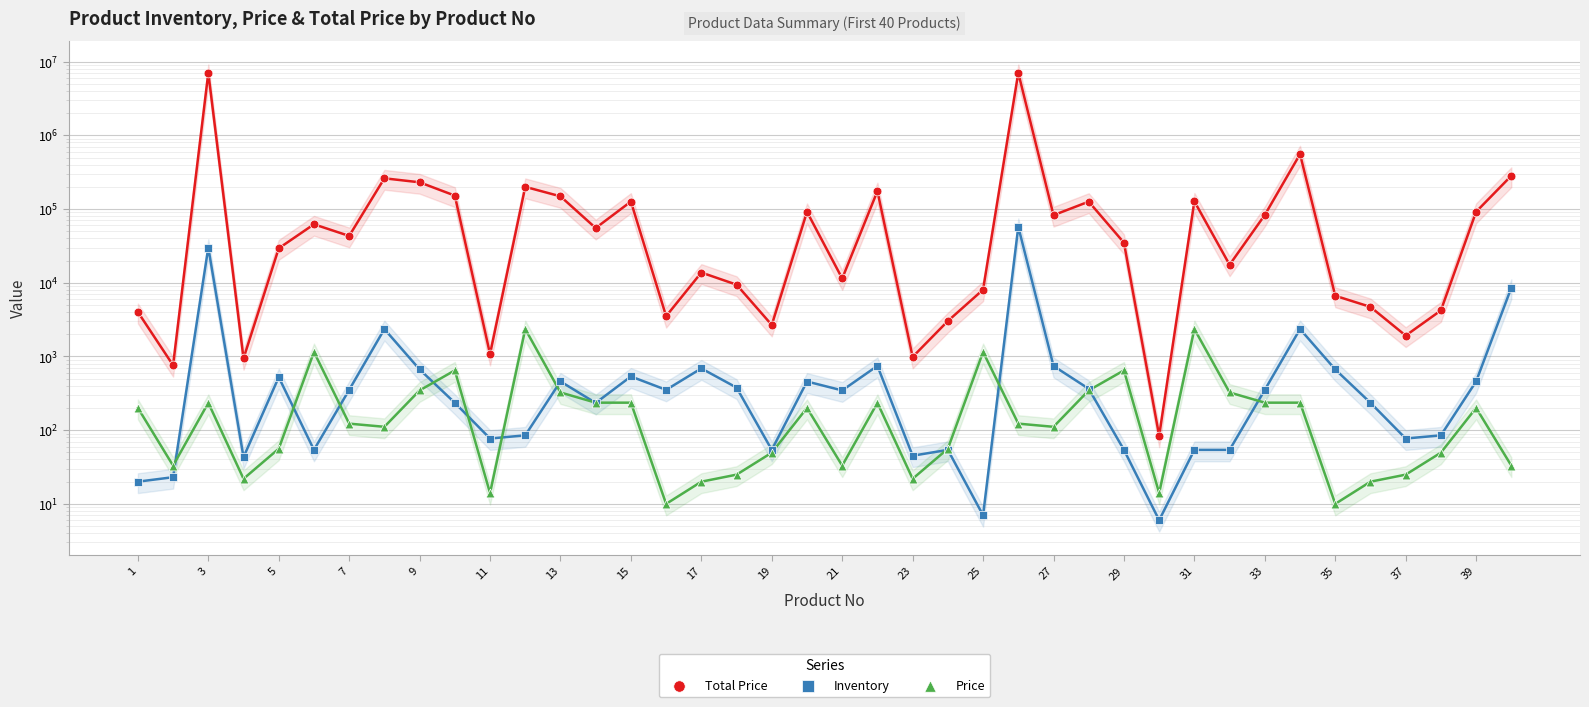

At how many categories does at least one series exceed 6874501?

2